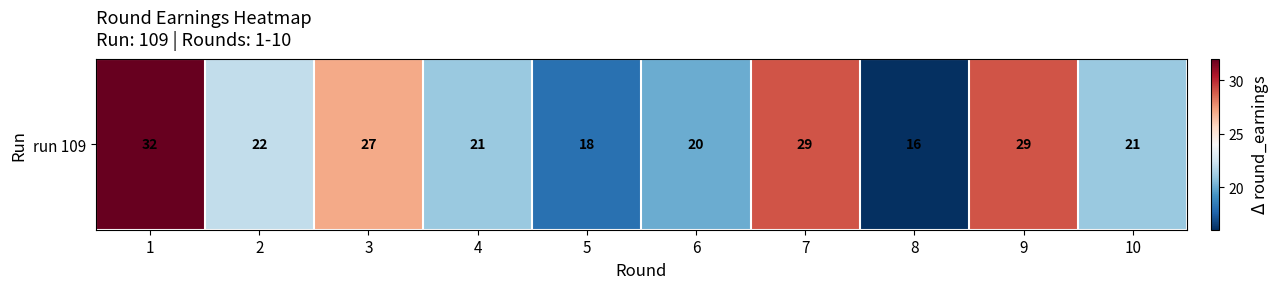

Rank the categories by value from highest to lowest.

1, 7, 9, 3, 2, 4, 10, 6, 5, 8